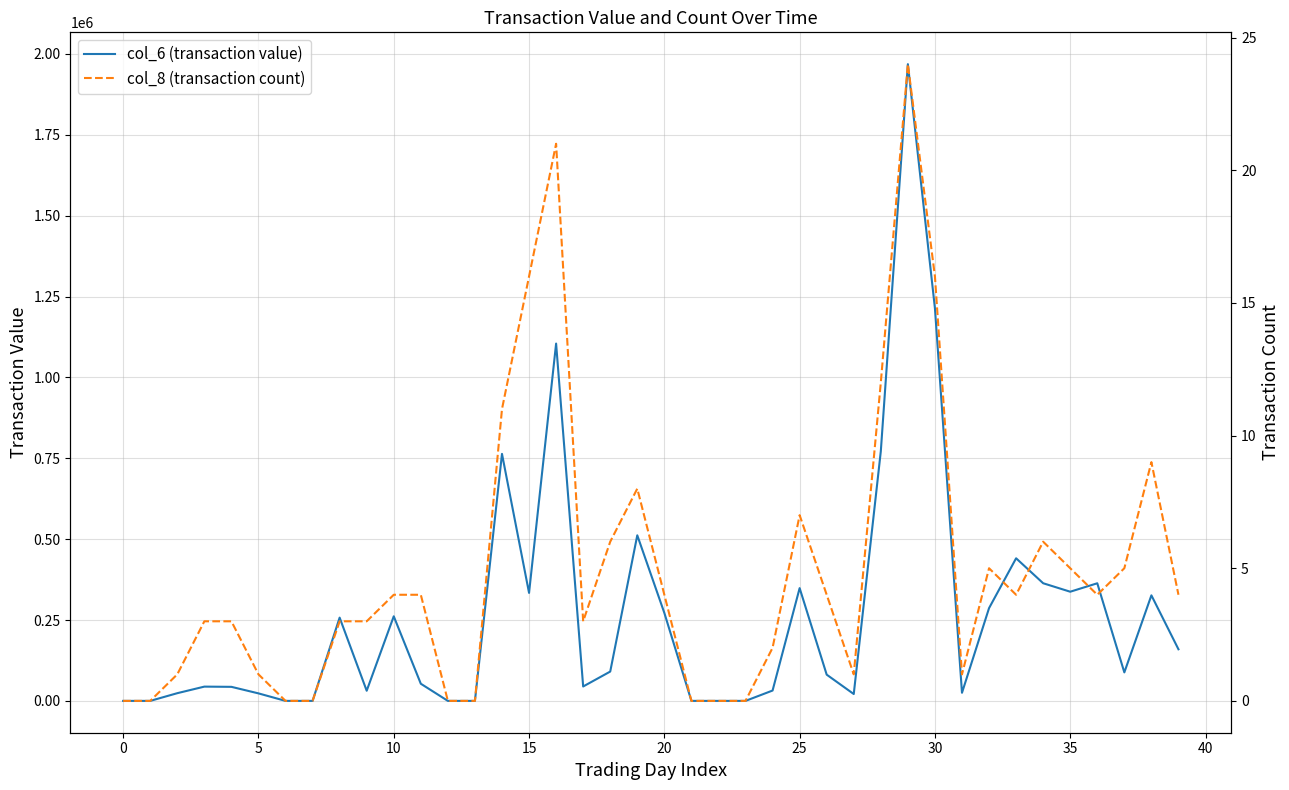

Count the number of categories in the chart.

40